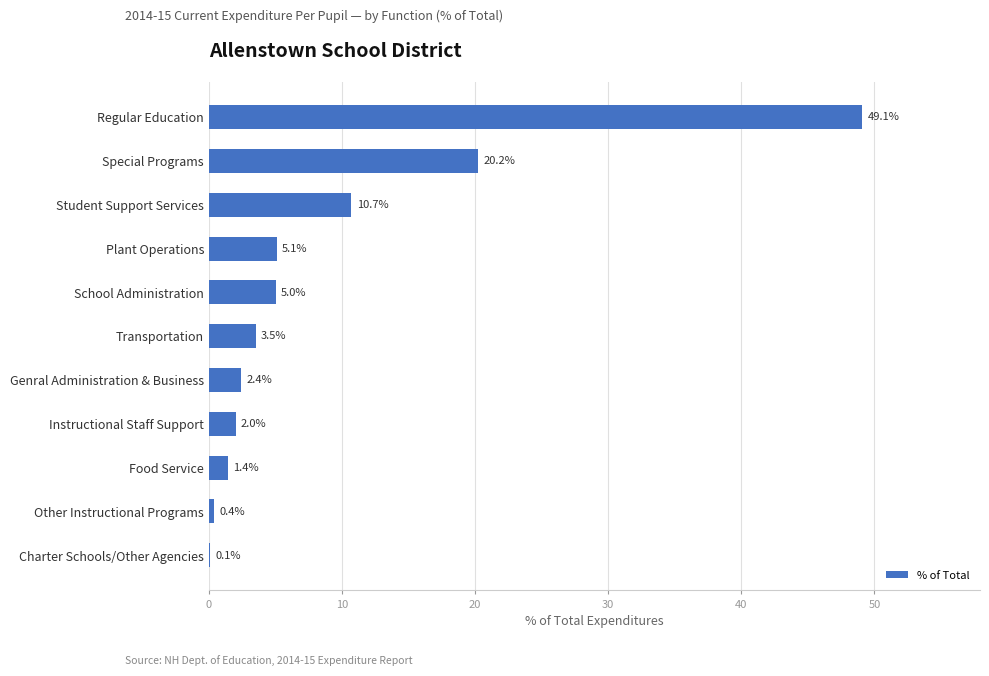

What is the greatest value displayed?

49.1